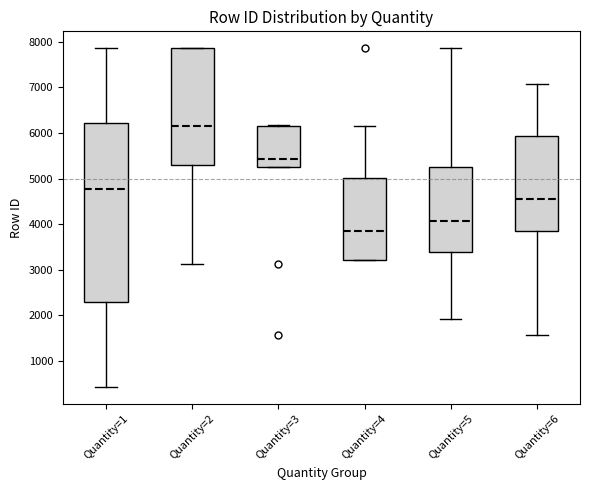

Which box is the tallest, from its lower edge to its upper edge?

Quantity=1